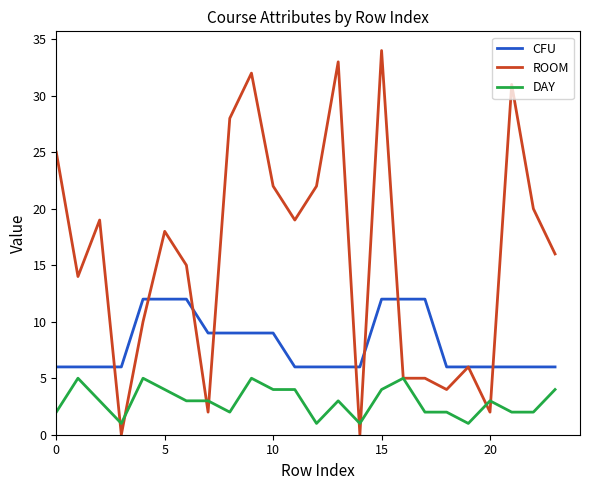

Which series has the largest range (max minus min)?

ROOM